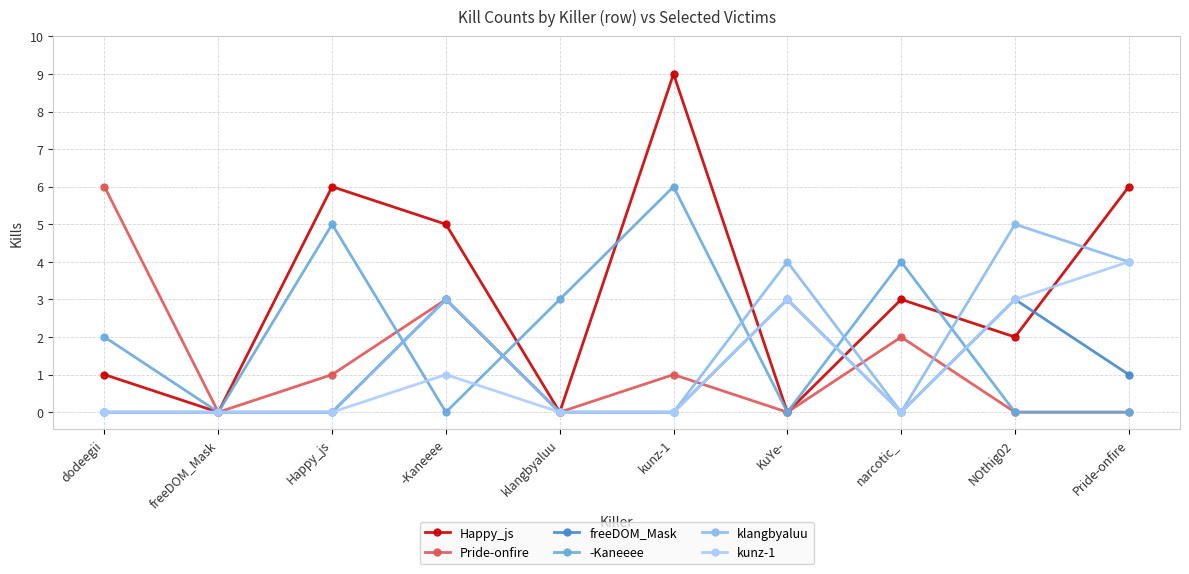

Where is -Kaneeee nearest to the value 3?

klangbyaluu